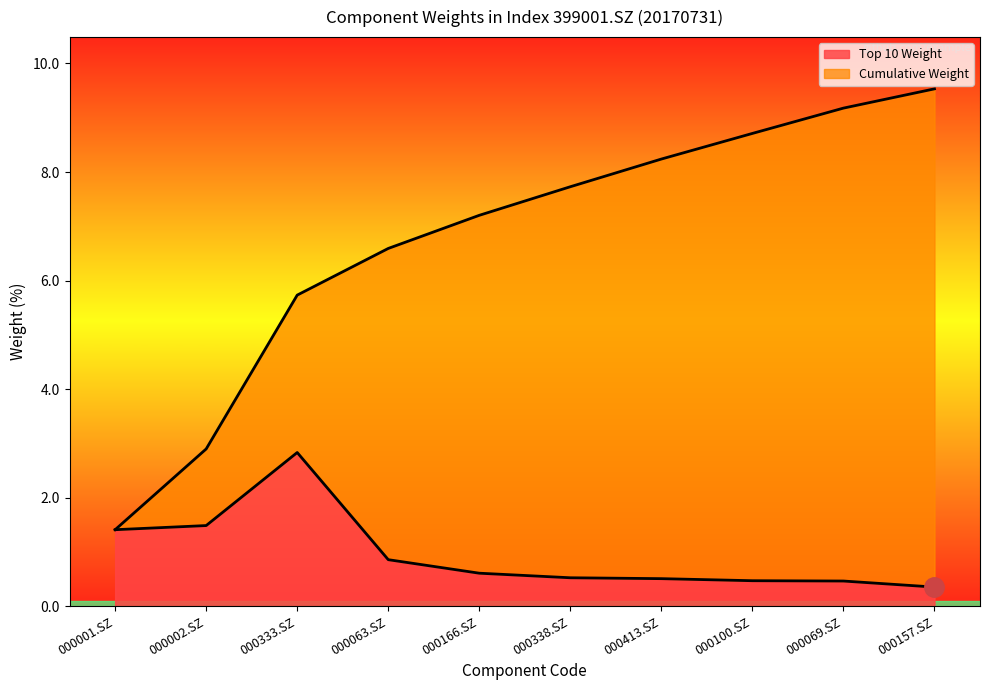

What is the minimum value for Cumulative Weight?

1.4